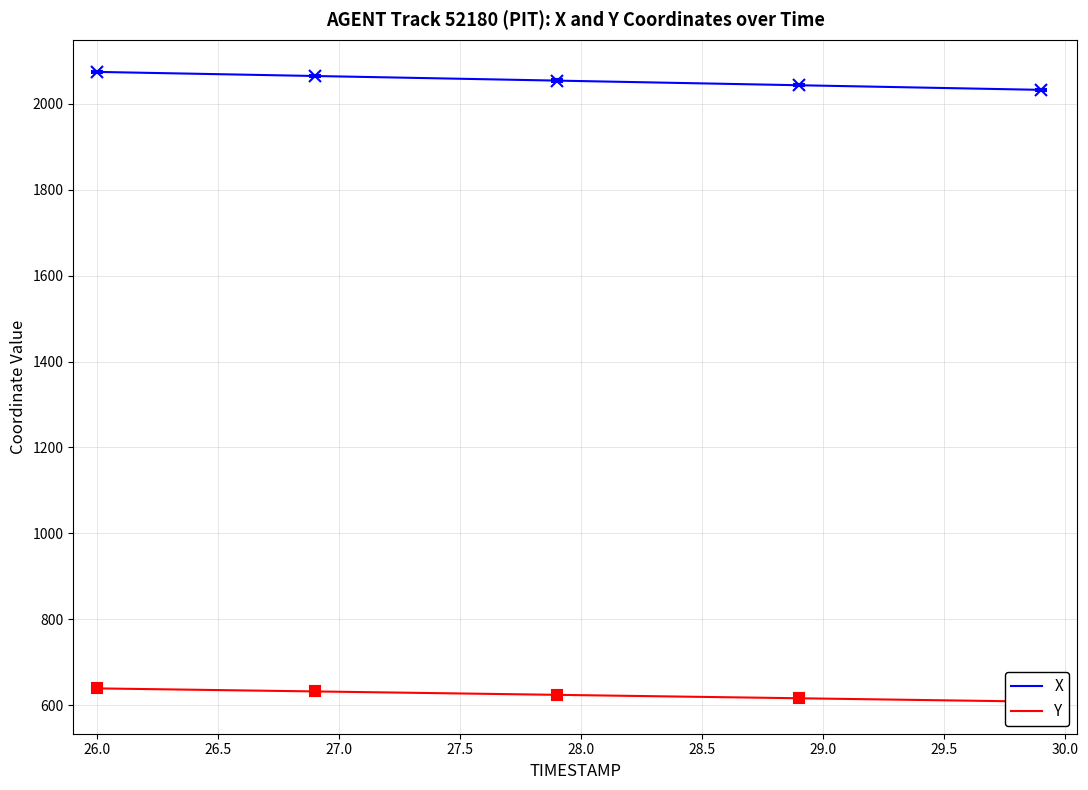

What is the lowest value of the X series?

2032.9